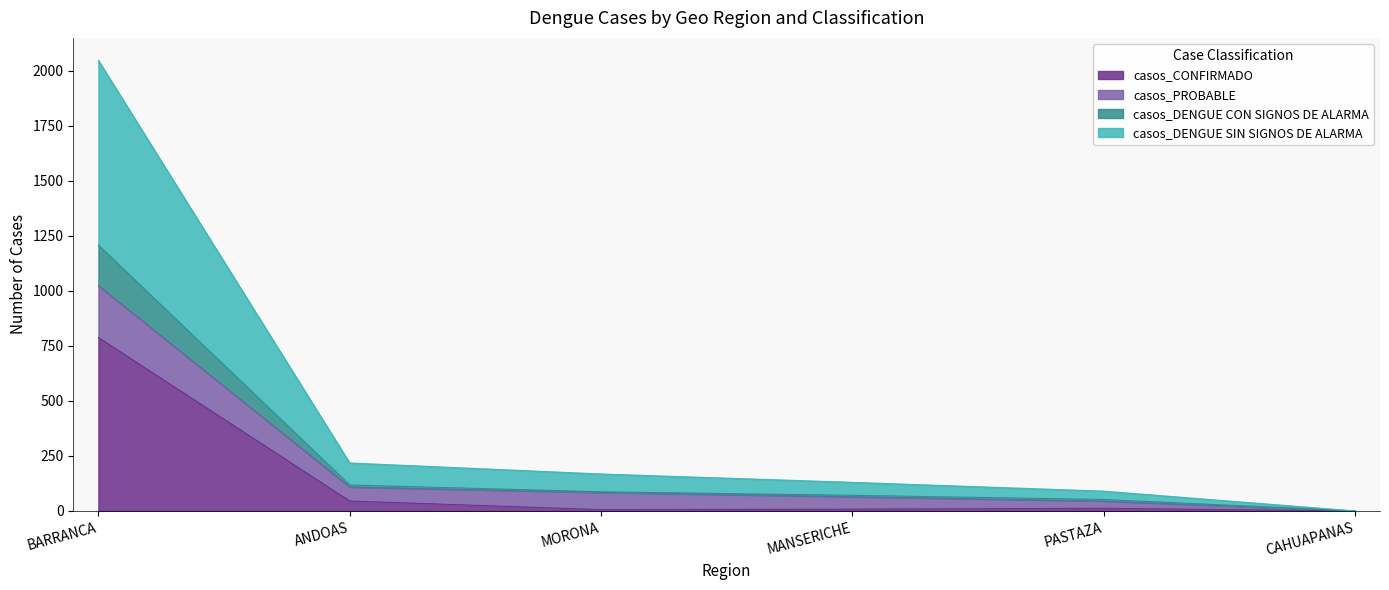

How many lines are shown in the chart?

4